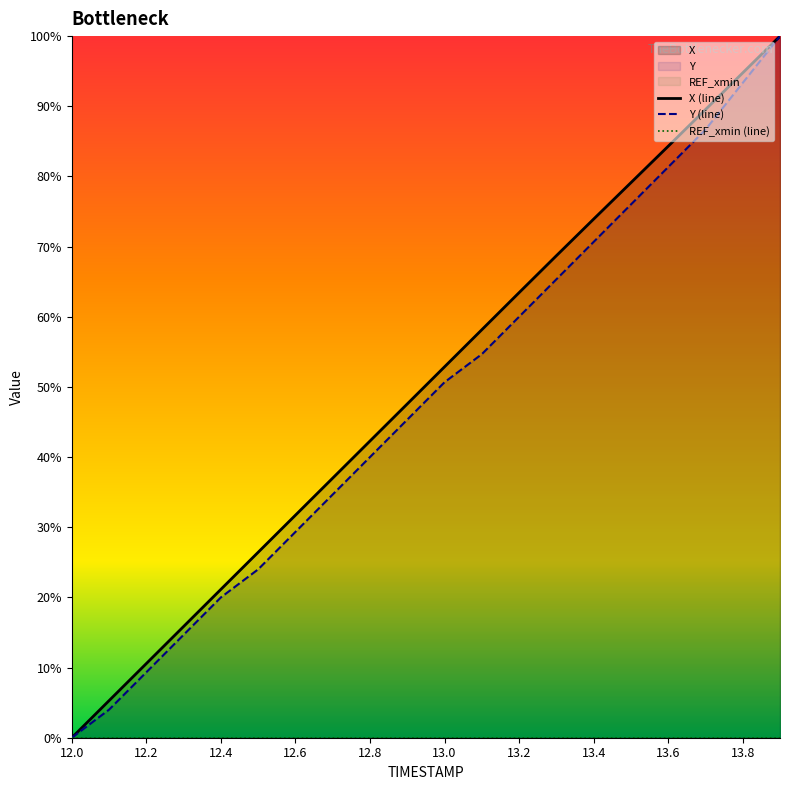

What is the difference between the second highest and second lowest values in the X (line) series?

89.5